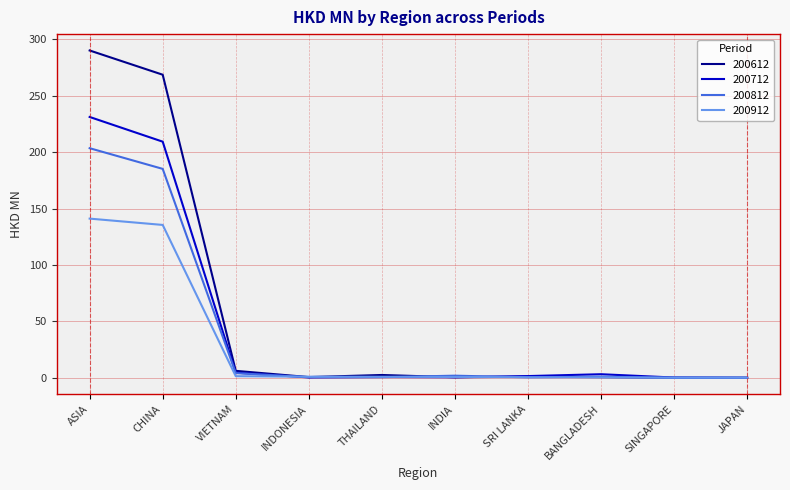

After their last crossing, which series has the higher values: 200912 or 200812?

200912